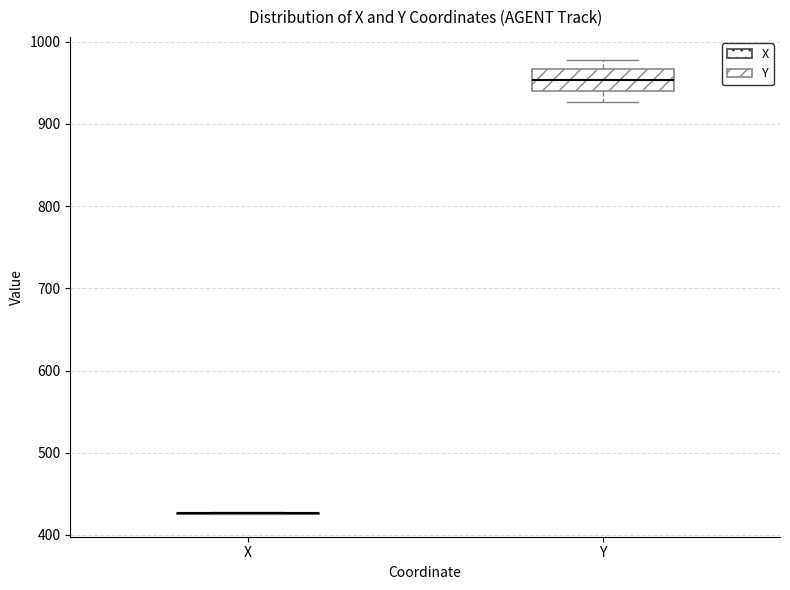

Reading left to right, transcribe this box plot: for each box, give where its median line is, the range the box spans, and where its two whiskers end, as read against the y-axis. The values are not printed on the chart, so give them approximately, as read against the axis.

X: box collapsed to a line at 430, whiskers 430 to 430
Y: median 950, box 940 to 970, whiskers 930 to 980